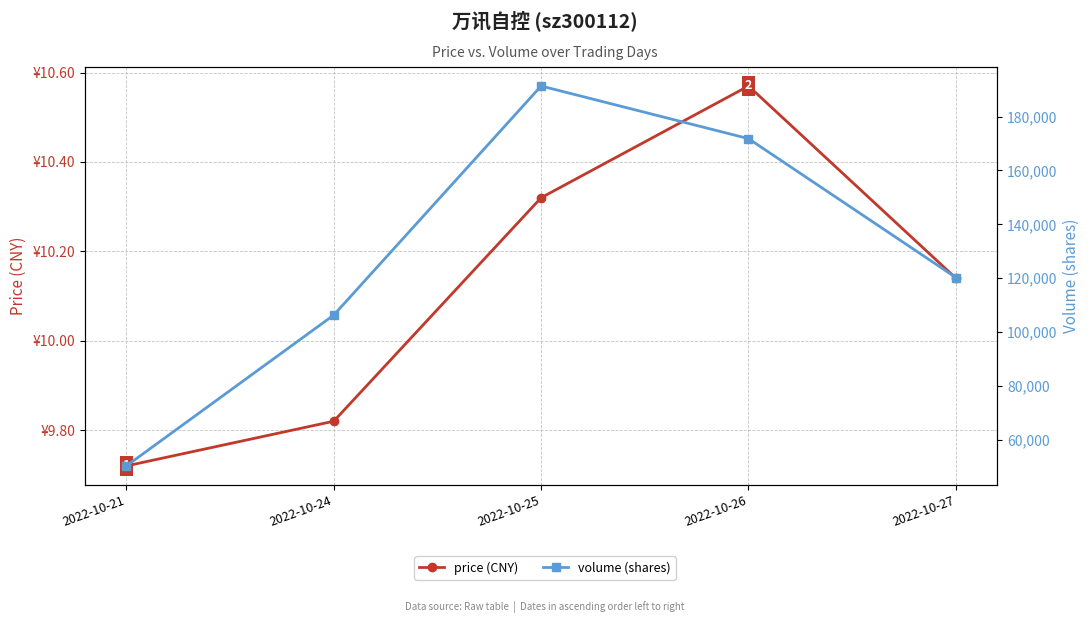

What is the sum of the price (CNY) values at 2022-10-24 and 2022-10-21?

19.5